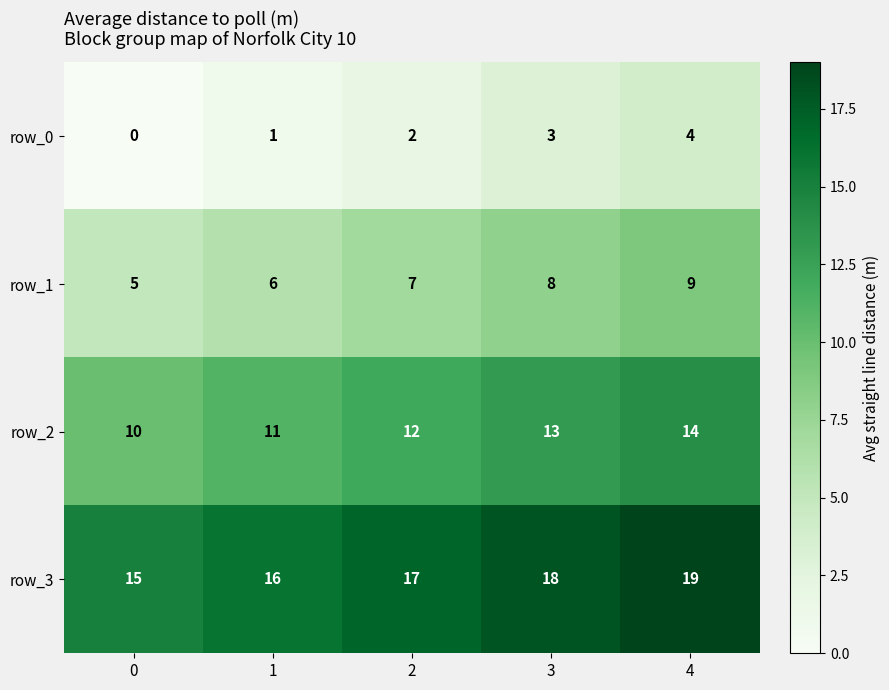

Rank the series at 2 from lowest to highest value.

row_0, row_1, row_2, row_3